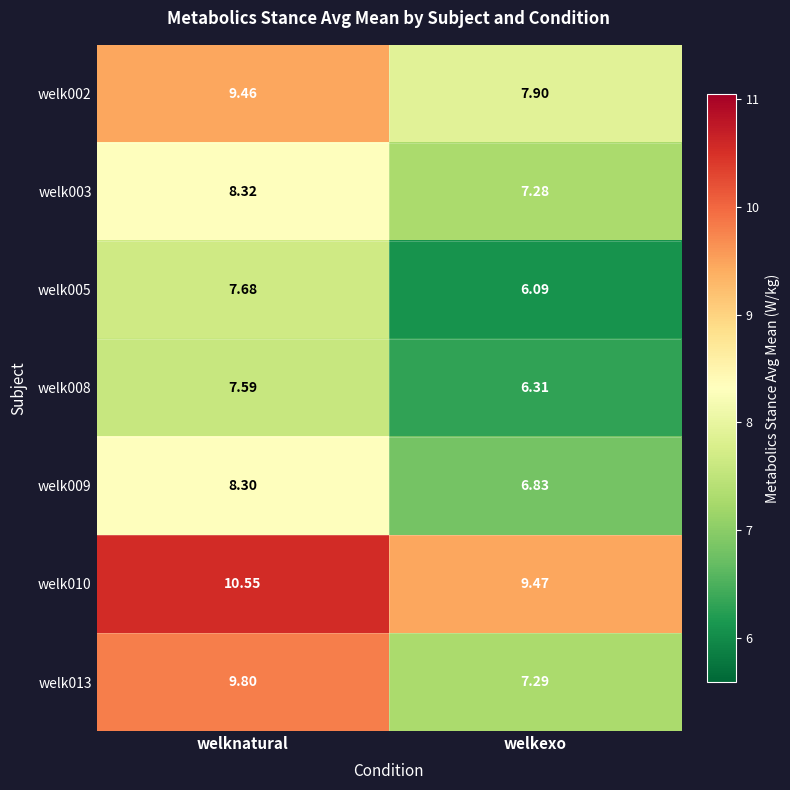

Where is welk009 nearest to the value 7?

welkexo